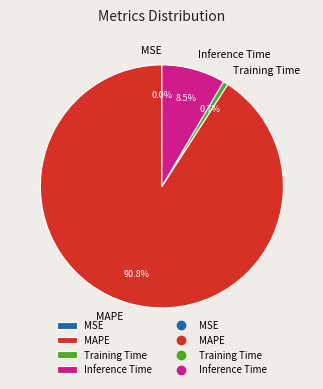

Is the sum of MAPE and Inference Time greater than half?

Yes